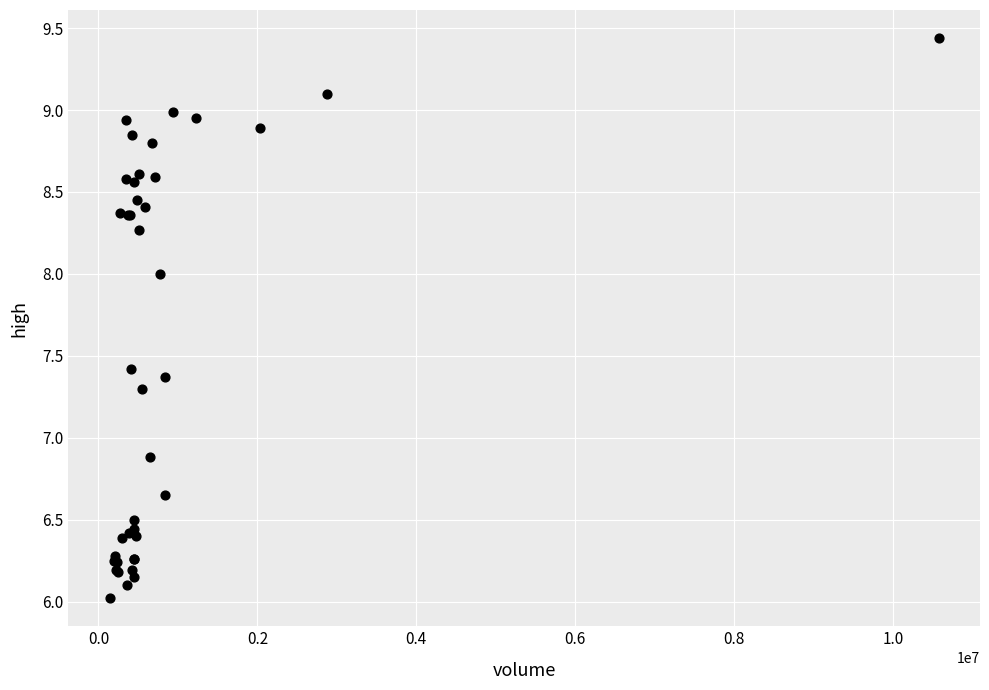

What Y value in the scatter plot is closest to 7?

6.9